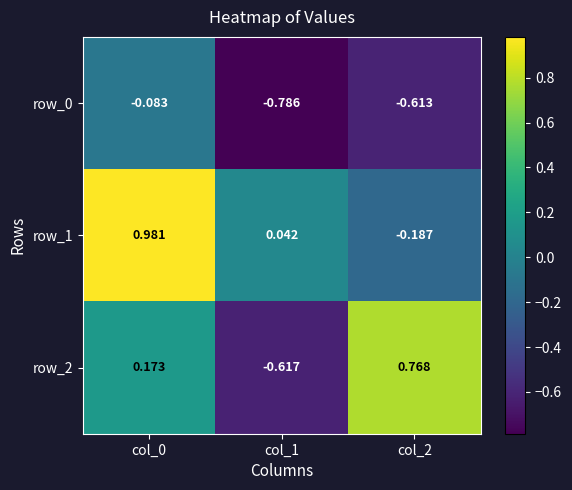

How many values in row_1 are above zero?

2